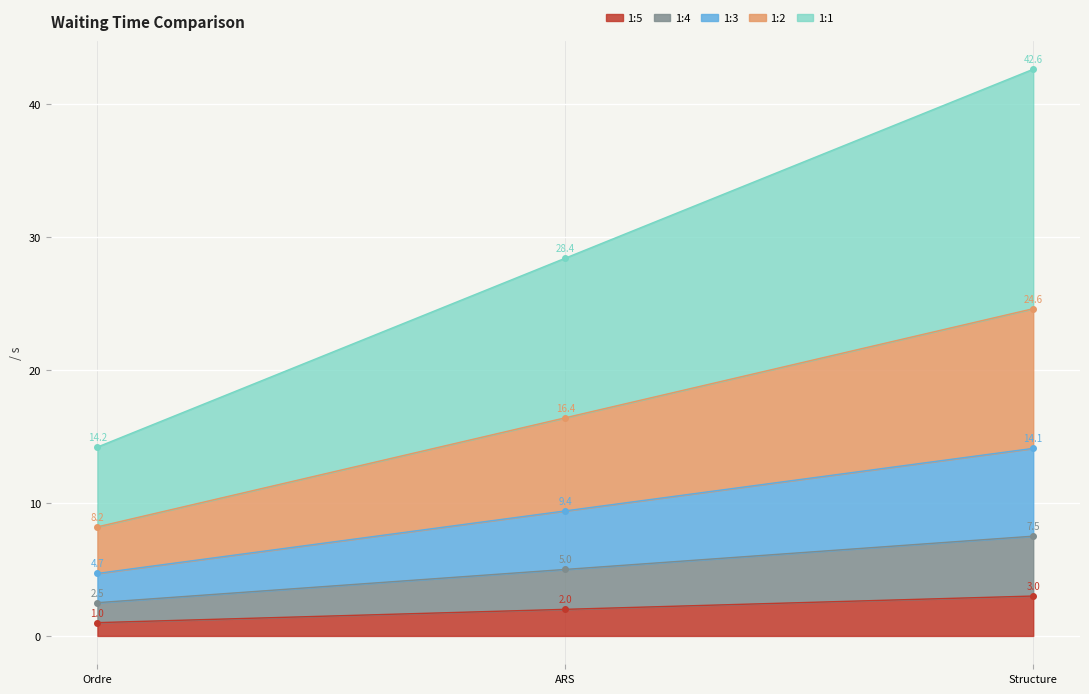

Approximately how many times larger is the value at Structure compared to Ordre?

3.0